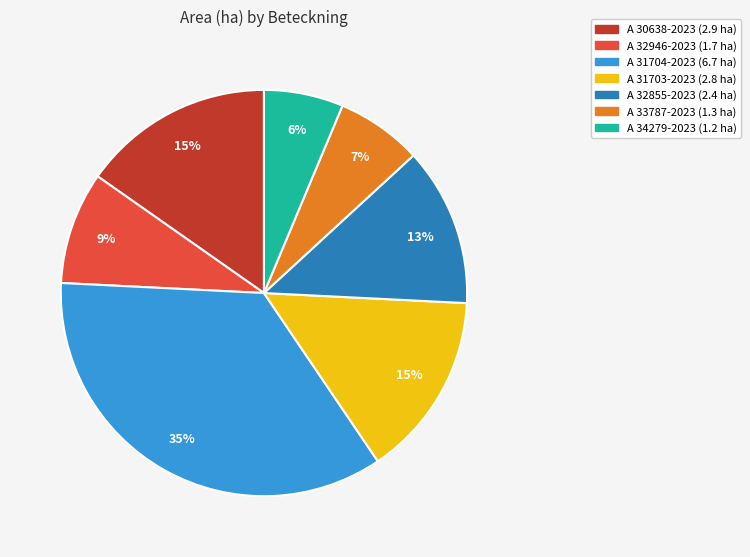

Which has a higher value, A 33787-2023 or A 31703-2023?

A 31703-2023